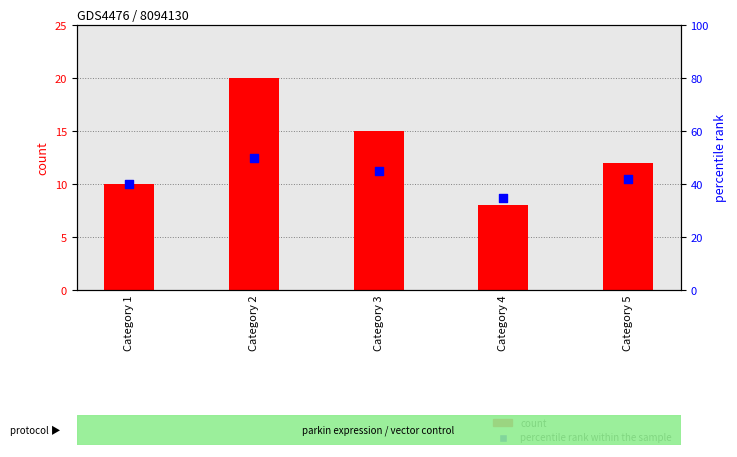

Which series has the largest total across all categories?

percentile rank within the sample